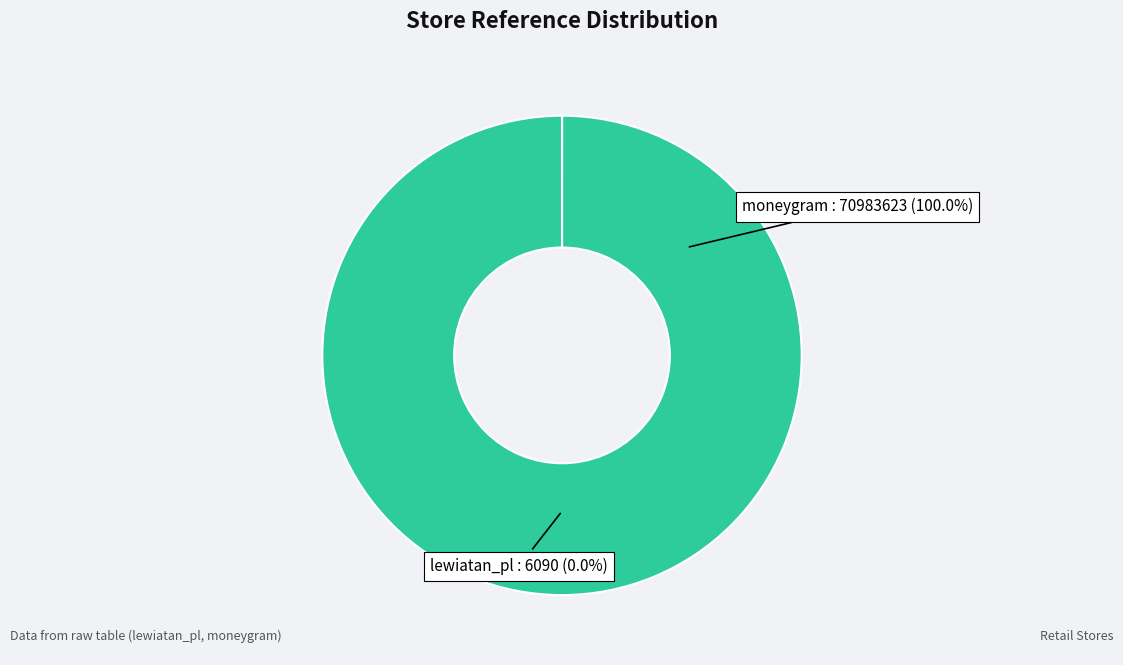

The lewiatan_pl slice represents 0% of the pie. True or false?

True